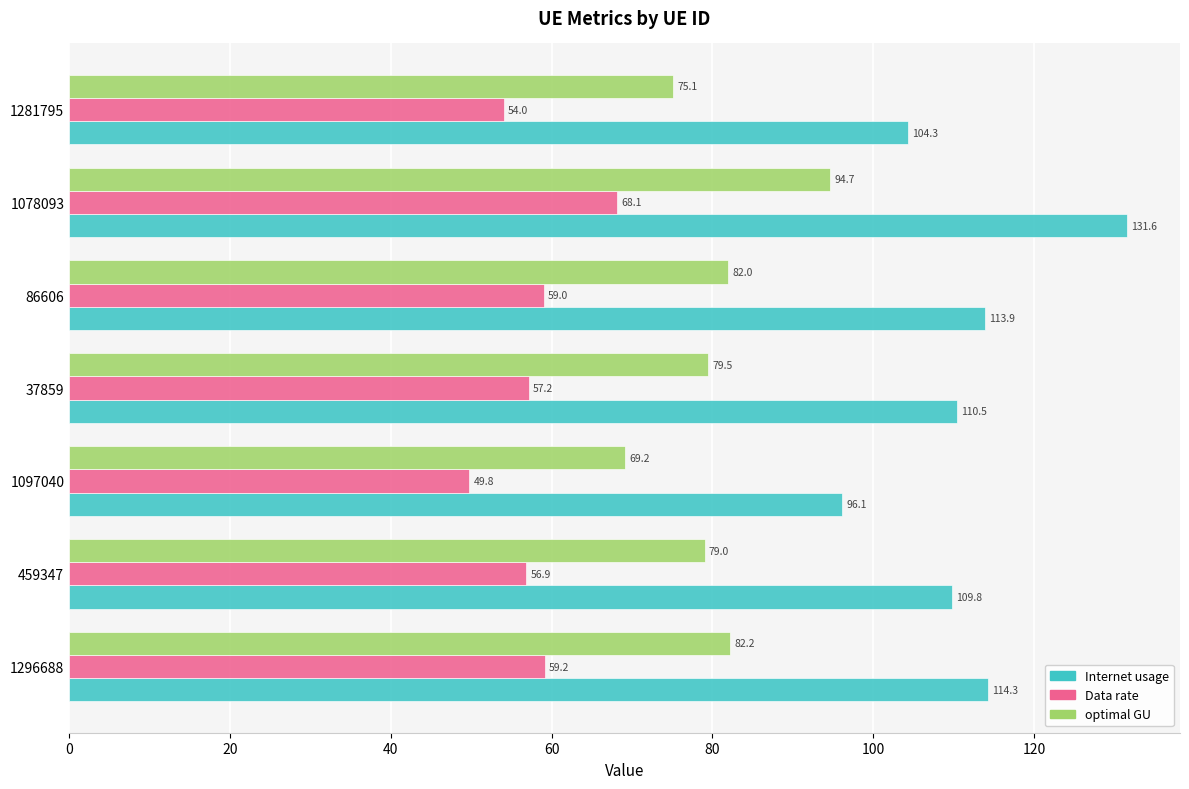

What is the average value of the Data rate series?

57.7